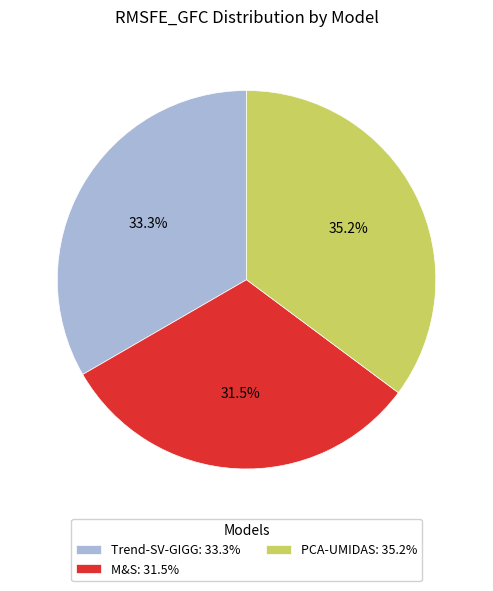

Is Trend-SV-GIGG the majority of the pie?

No